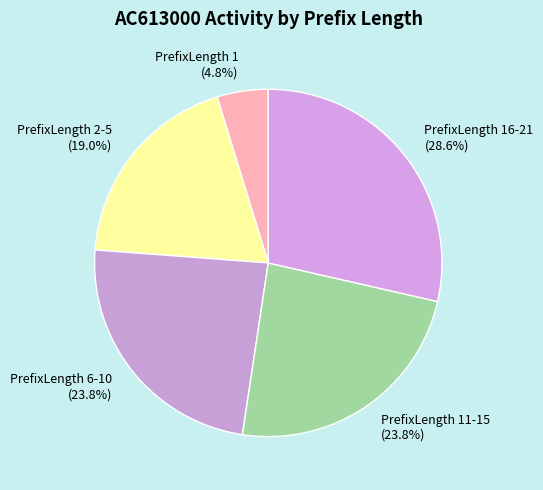

What is the ratio of the value at PrefixLength 11-15 (23.8%) to the value at PrefixLength 16-21 (28.6%)?

0.8